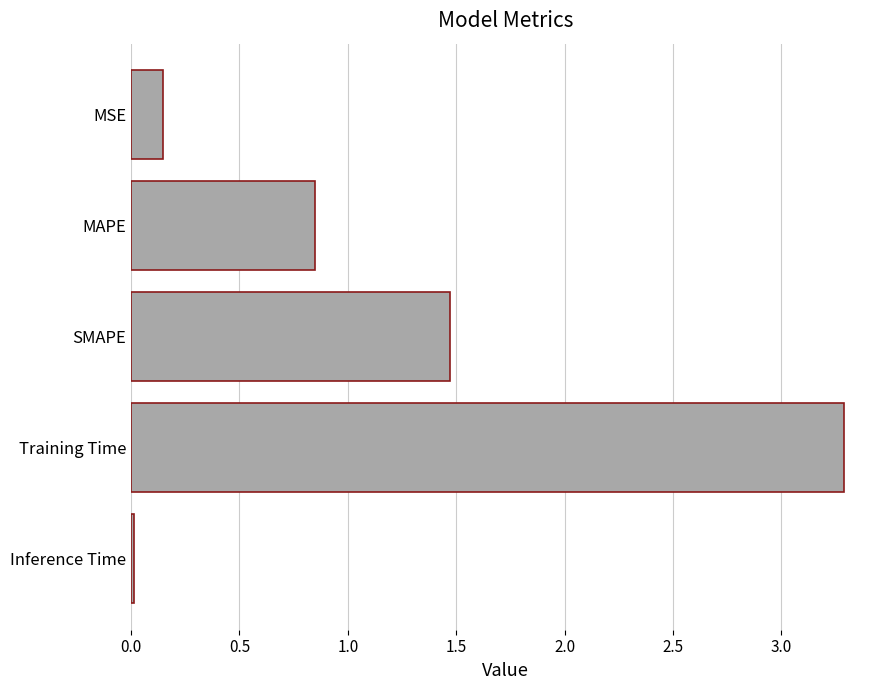

What is the average value?

1.2